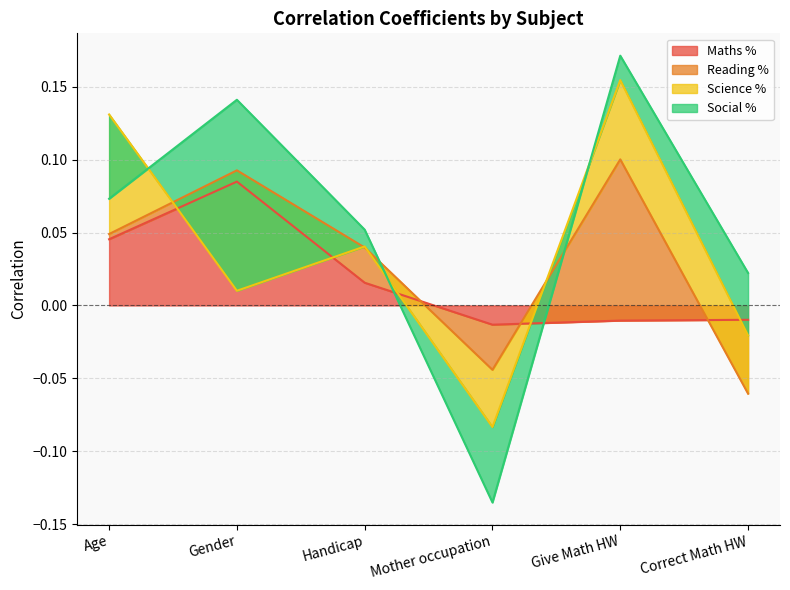

How many categories are shown in the chart?

6